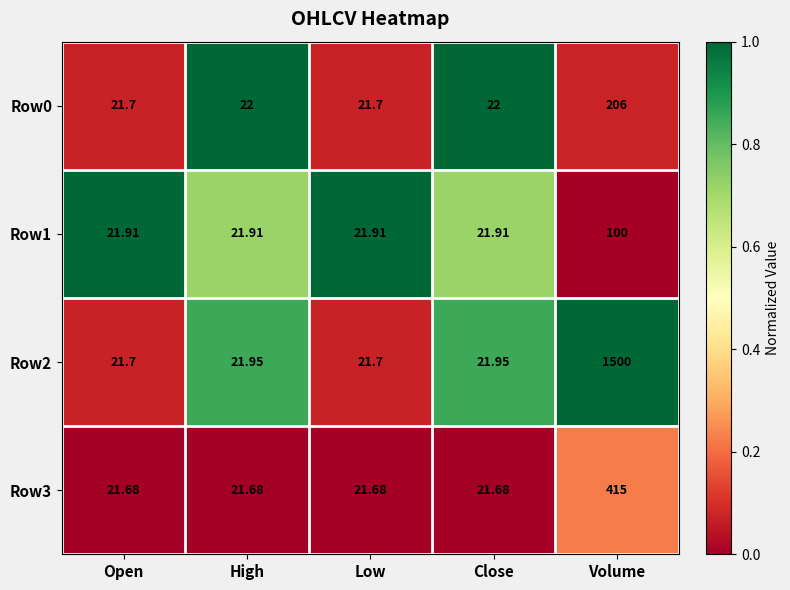

At which category is the sum across all series the highest?

Volume